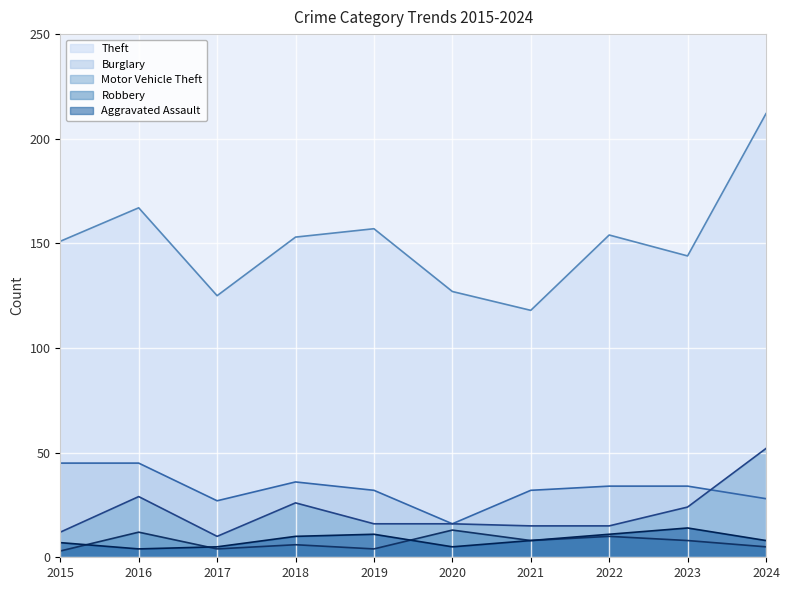

How many series are shown in this chart?

5